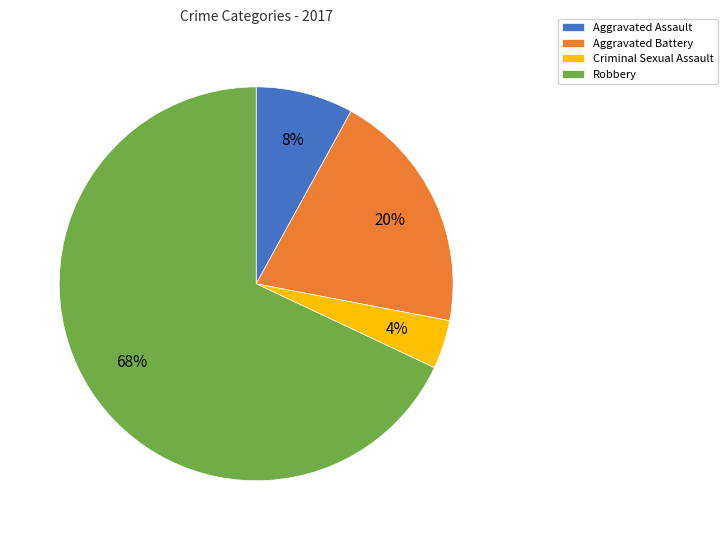

How many slices are in this pie chart?

4